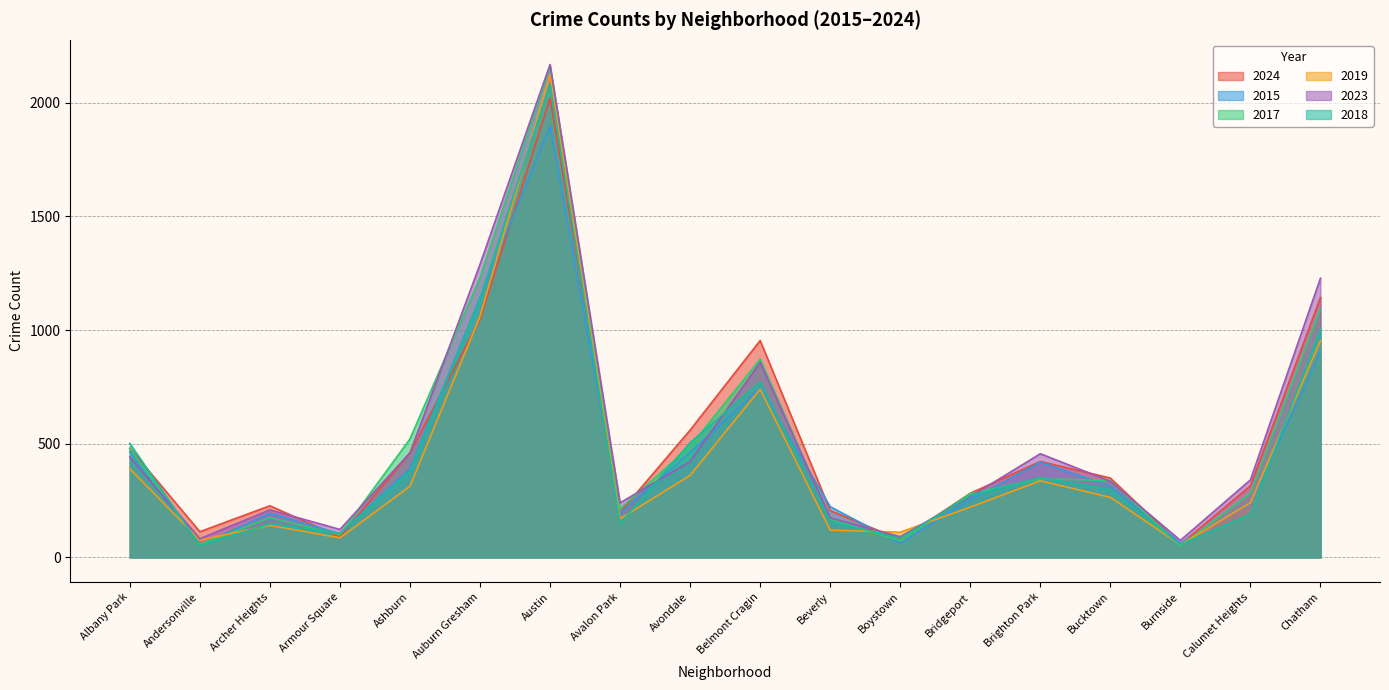

True or false: 2017 has more than 0 points higher than both neighbors.

True